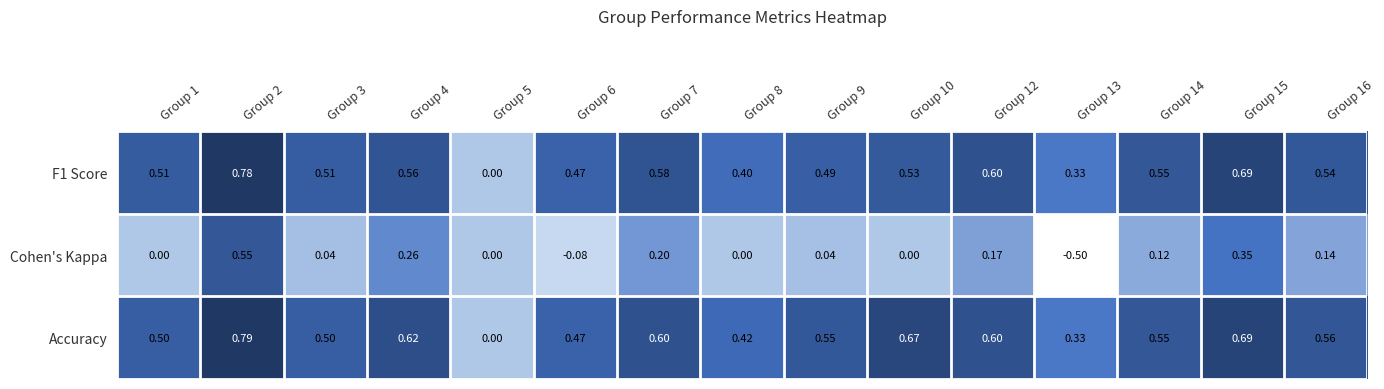

Which series has the widest spread of values?

Cohen's Kappa